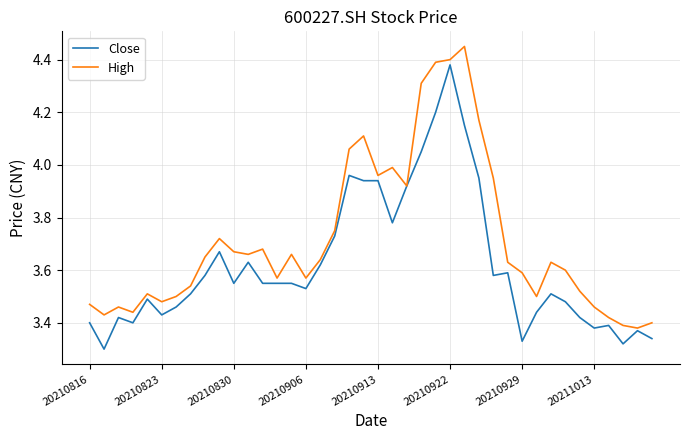

How many categories are shown in the chart?

40